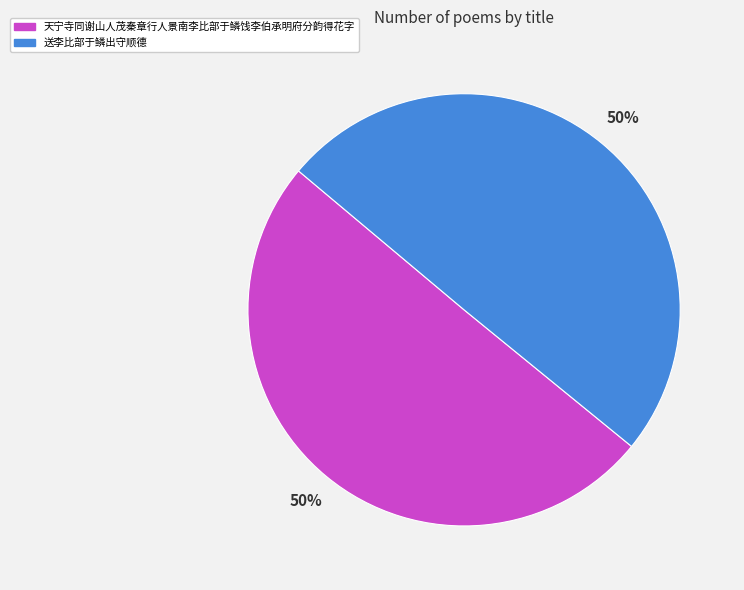

To the nearest percent, what is the average slice percentage?

50%